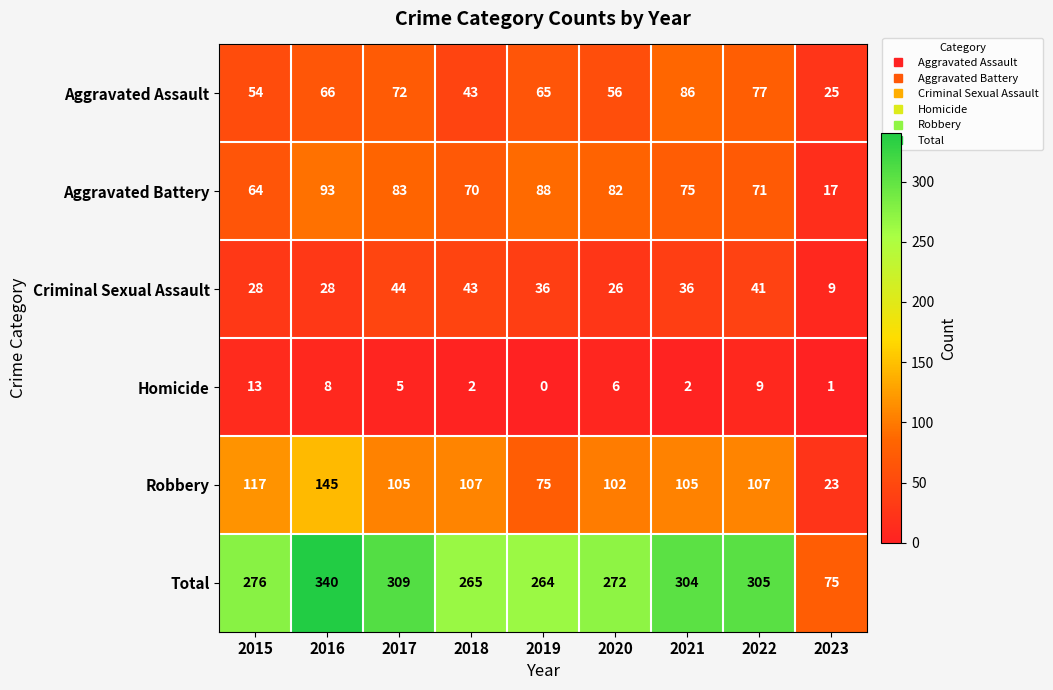

Which series has the largest total across all categories?

Total